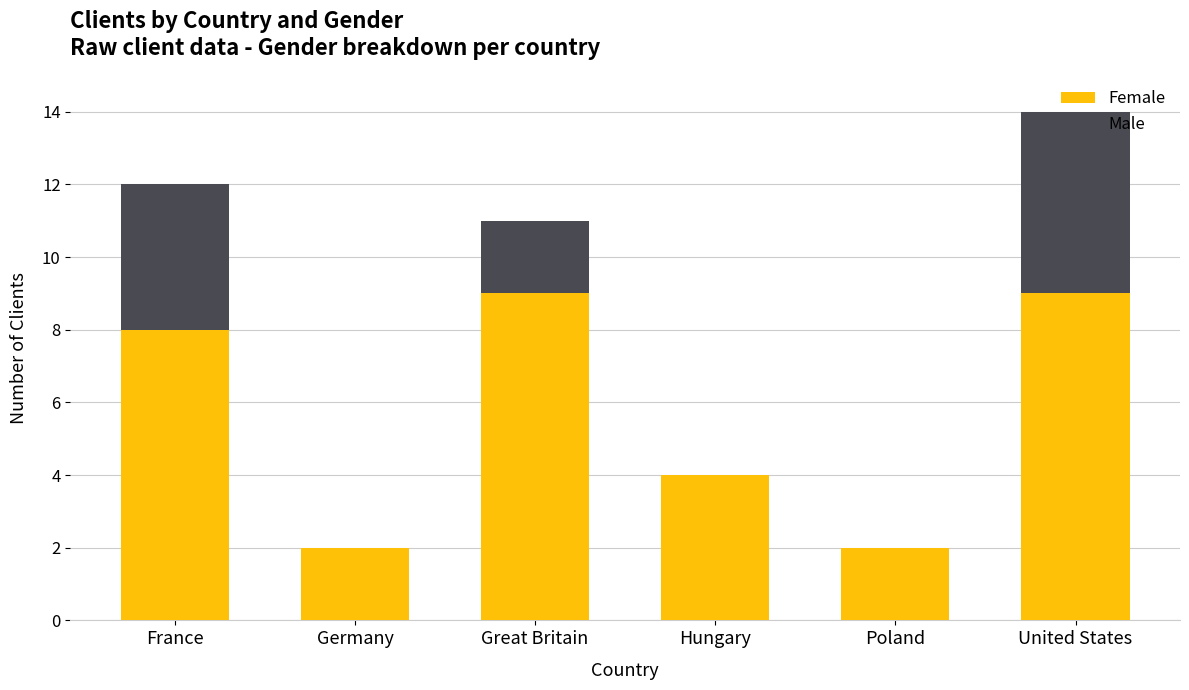

What is the sum of all Female values?

34